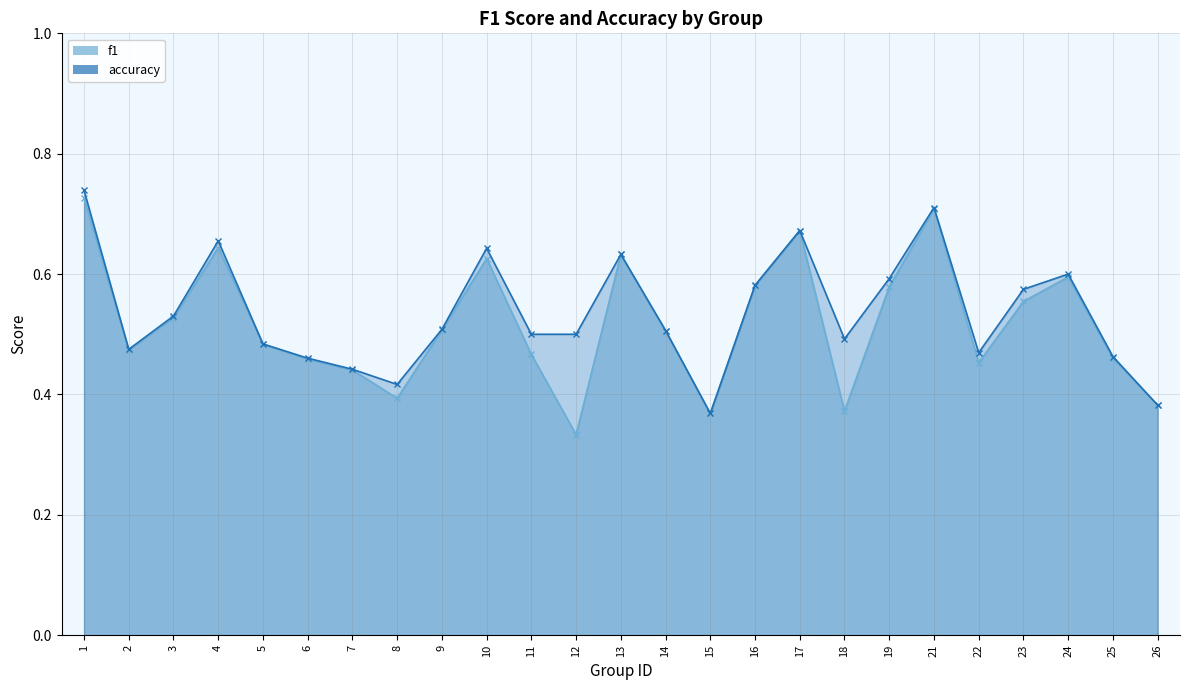

Reading left to right, extract all data points from this chart.

f1: 1=0.7	2=0.5	3=0.5	4=0.6	5=0.5	6=0.5	7=0.4	8=0.4	9=0.5	10=0.6	11=0.5	12=0.3	13=0.6	14=0.5	15=0.4	16=0.6	17=0.7	18=0.4	19=0.6	21=0.7	22=0.5	23=0.6	24=0.6	25=0.5	26=0.4
accuracy: 1=0.7	2=0.5	3=0.5	4=0.7	5=0.5	6=0.5	7=0.4	8=0.4	9=0.5	10=0.6	11=0.5	12=0.5	13=0.6	14=0.5	15=0.4	16=0.6	17=0.7	18=0.5	19=0.6	21=0.7	22=0.5	23=0.6	24=0.6	25=0.5	26=0.4